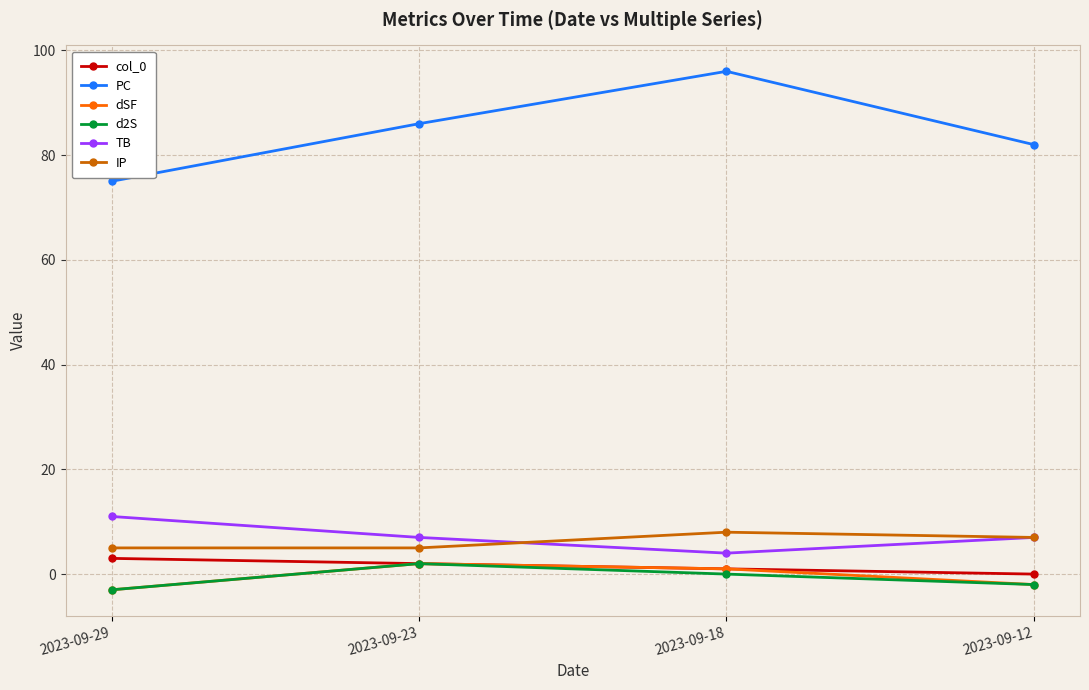

Does the chart display data point markers on the line(s)?

Yes